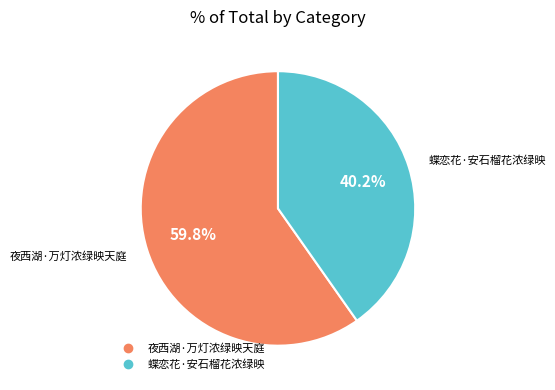

Does 夜西湖·万灯浓绿映天庭 account for over 50% of the chart?

Yes